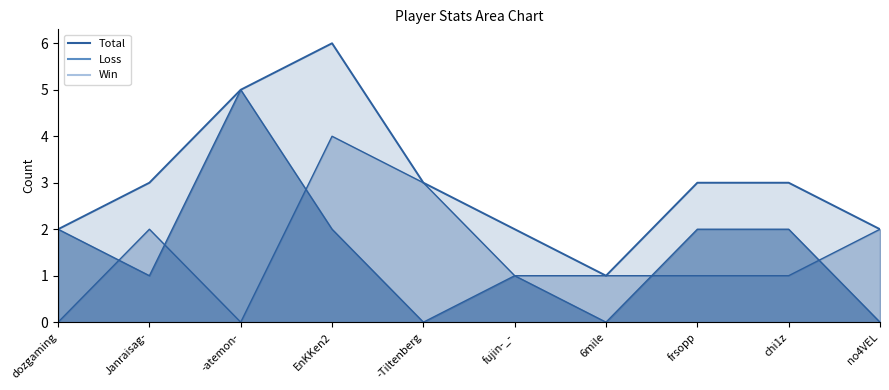

True or false: Total and Win intersect in this chart.

False